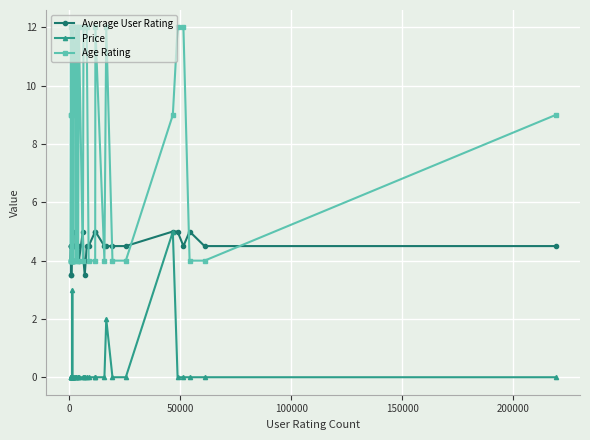

What is the maximum value shown in the chart?

12.0